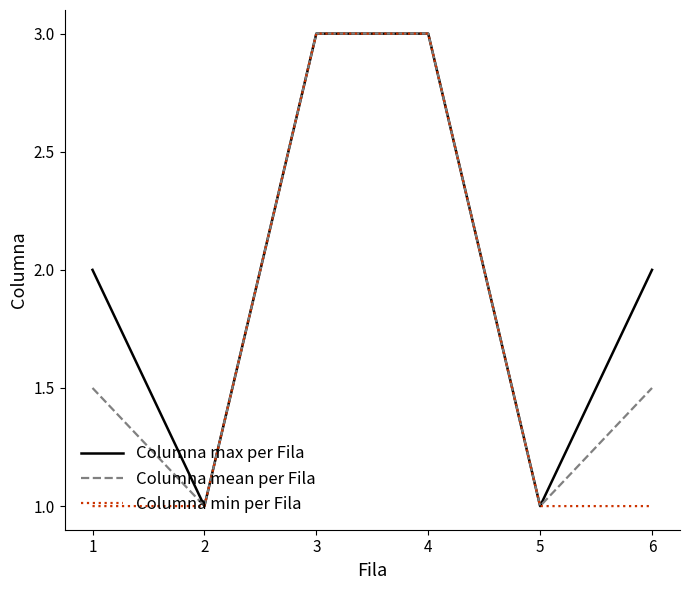

Is this an area chart (filled region under the line)?

No